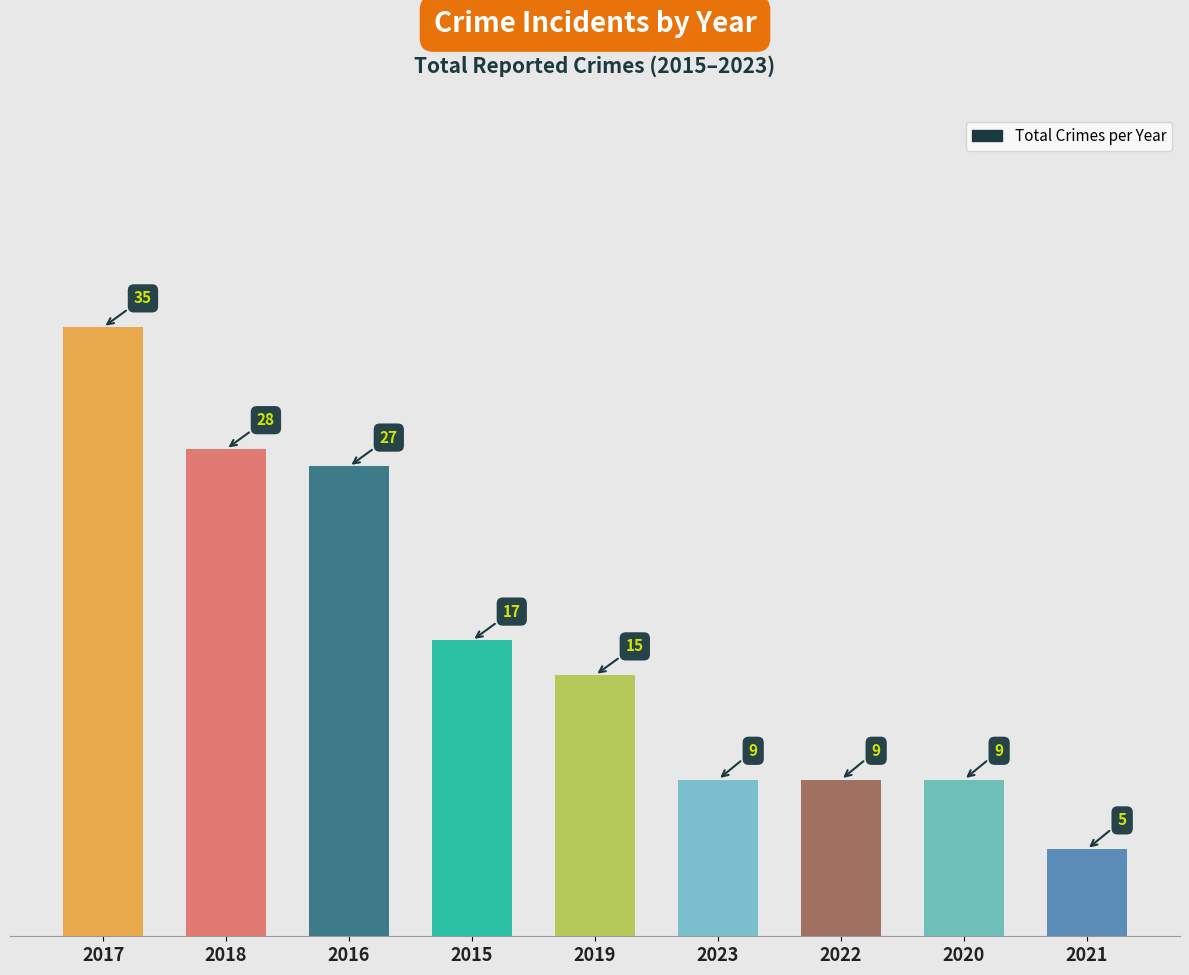

Reading right to left, extract all data points from this chart.

5	9	9	9	15	17	27	28	35